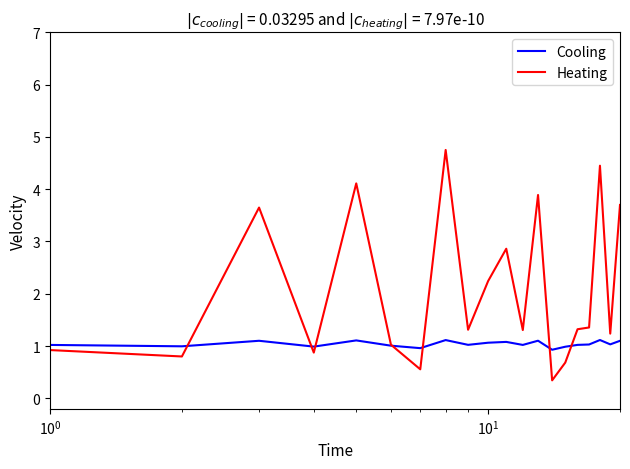

After their last crossing, which series has the higher values: Cooling or Heating?

Heating